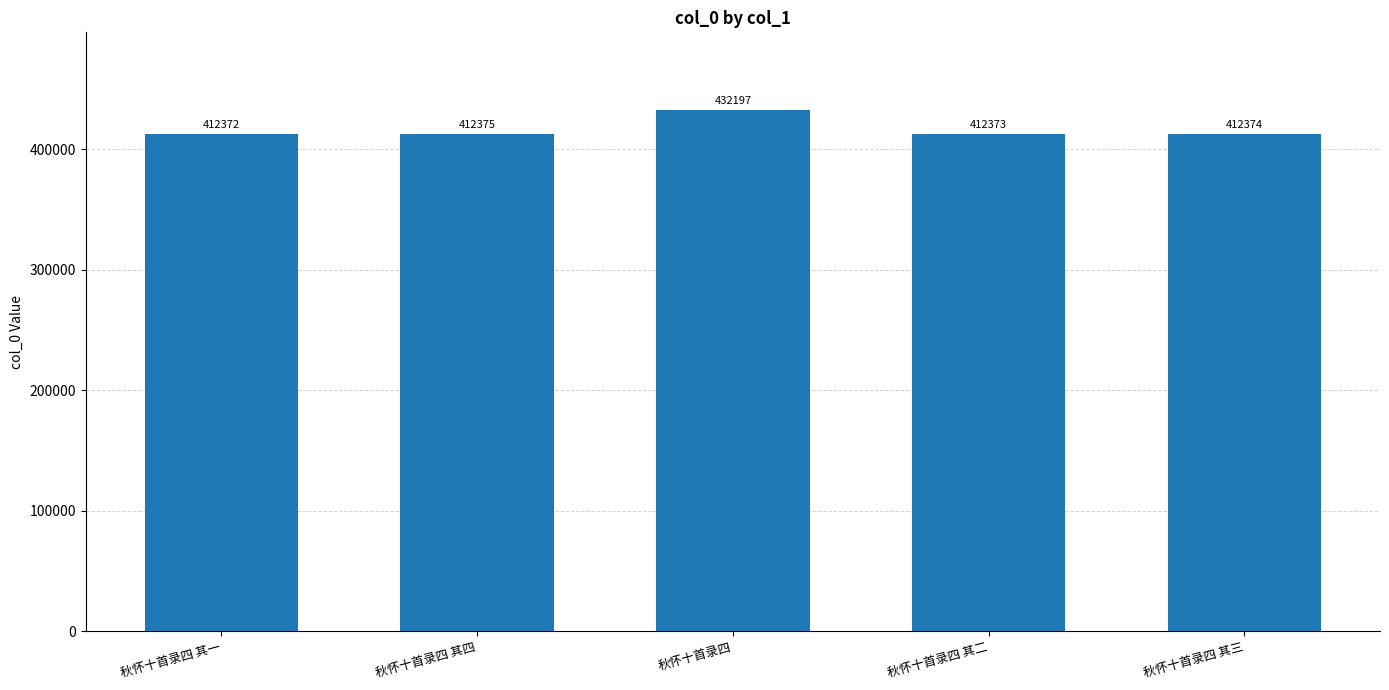

Reading right to left, transcribe all the data shown in this chart.

412374	412373	432197	412375	412372